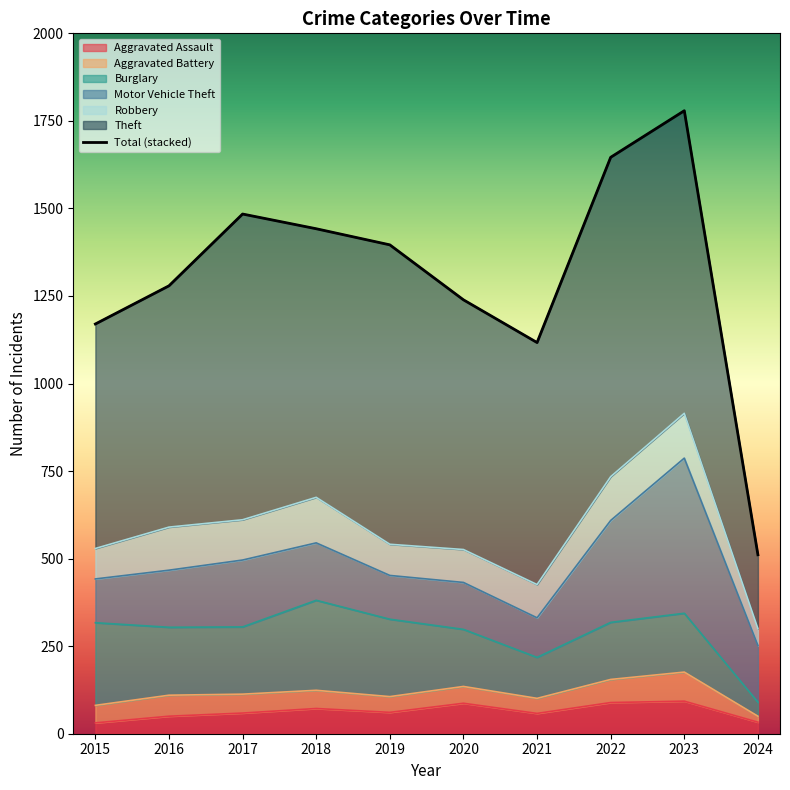

Between 2015 and 2021, which is larger?

2015